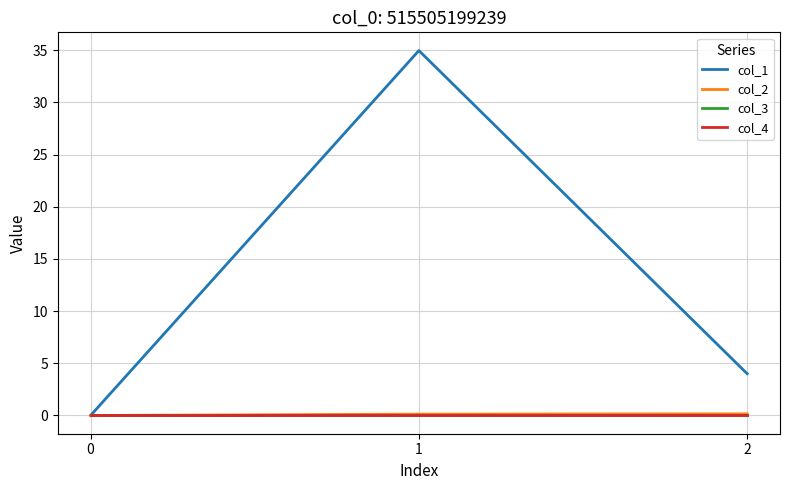

Does the chart have visible grid lines?

Yes